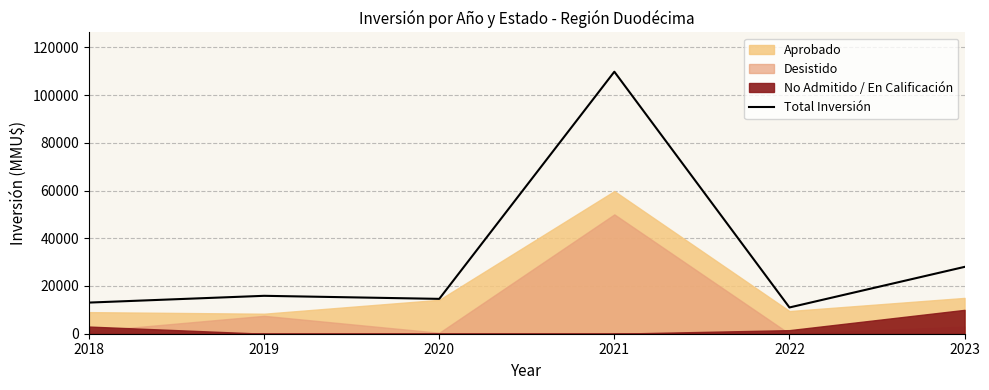

How many interior local peaks (higher than both neighbors) does the data have?

2